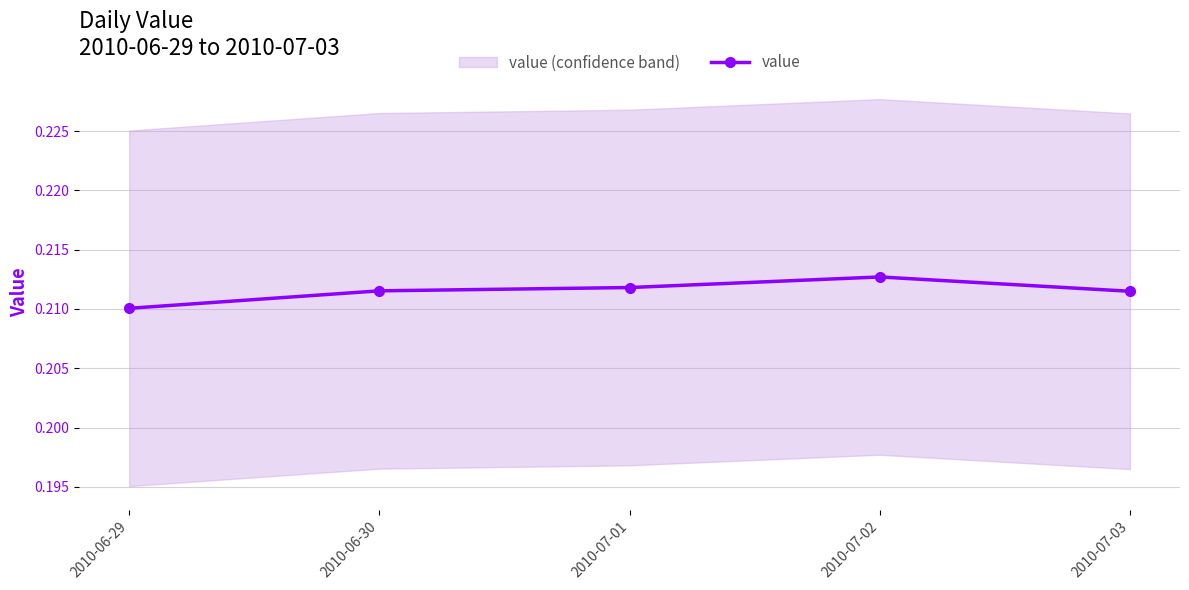

How many values are between 0 and 1?

5